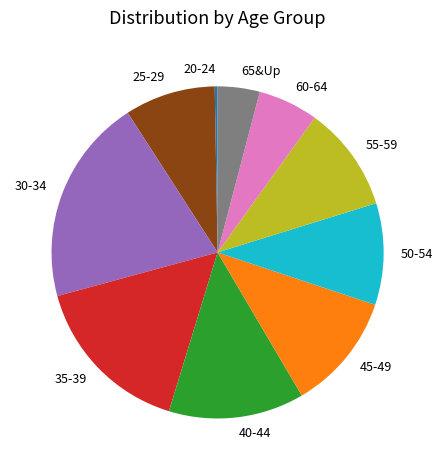

True or false: 55-59 accounts for 22% of the total.

False